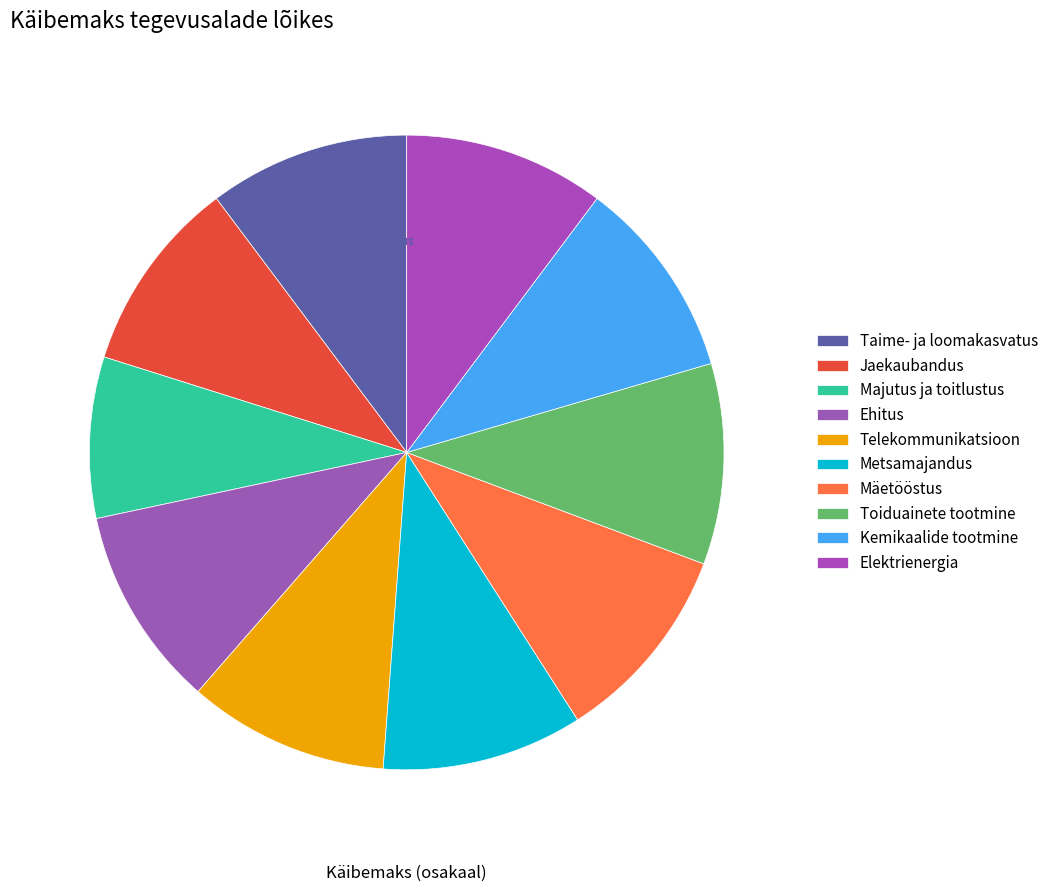

Count the number of slices in the pie.

10